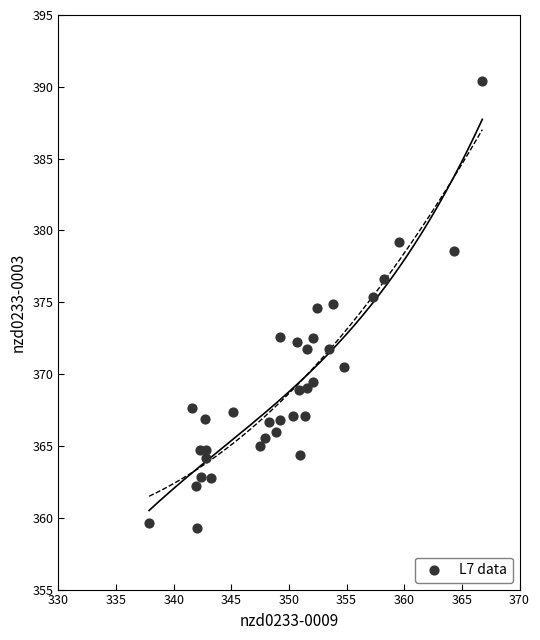

What is the range of Y values (max minus min)?

31.1